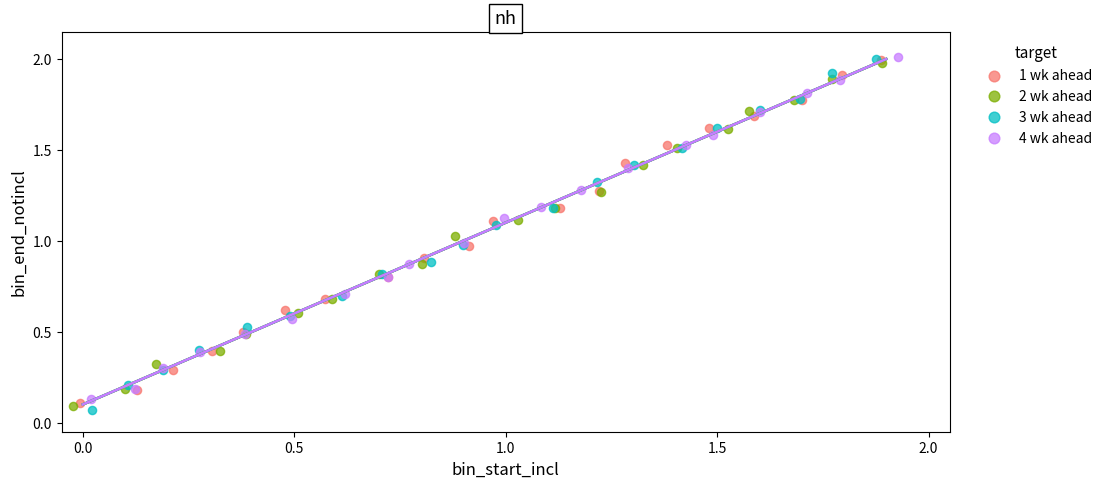

Which series has the largest Y range (max minus min)?

3 wk ahead